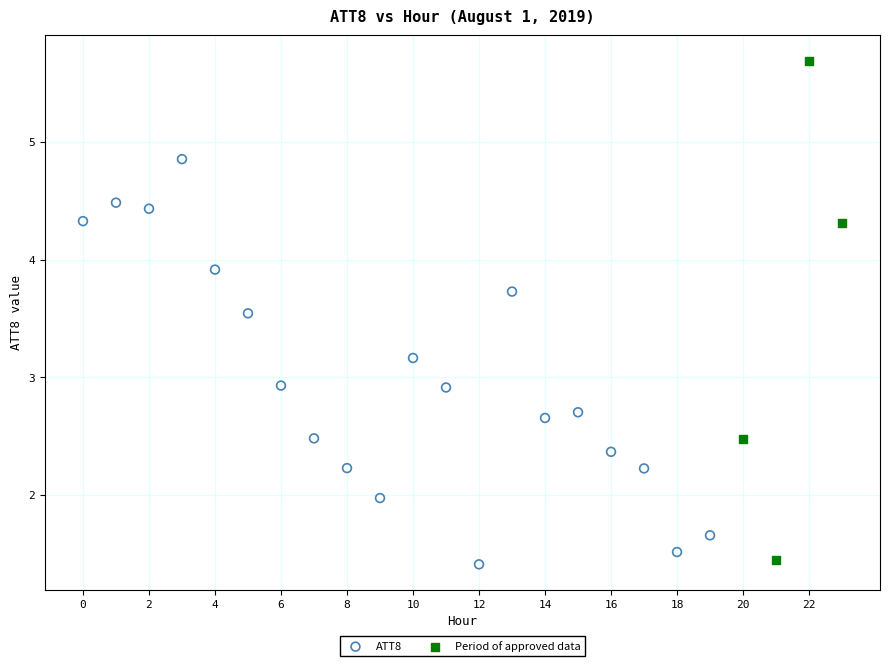

Which series has the largest Y range (max minus min)?

Period of approved data